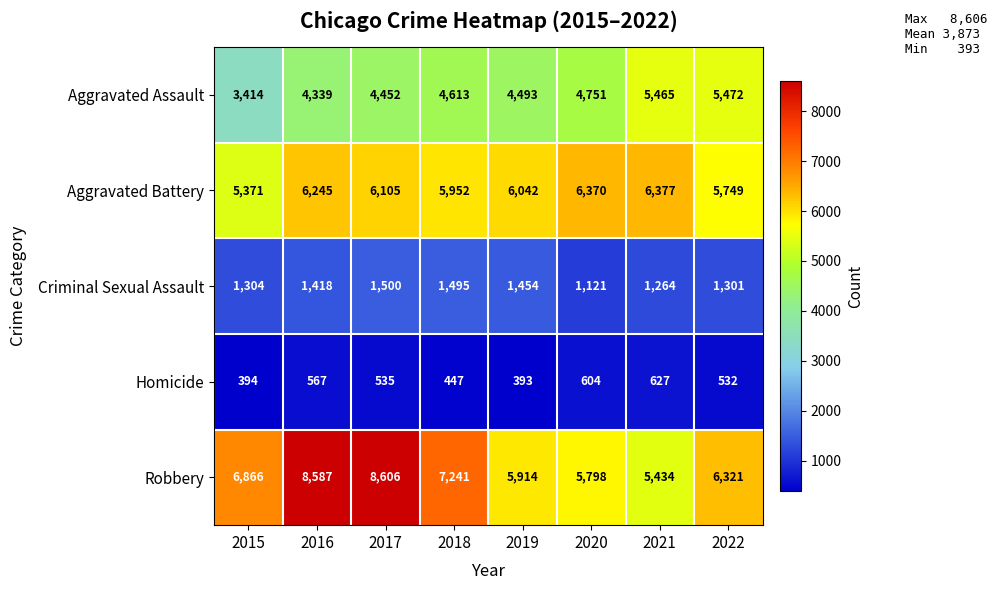

What is the sum of all Robbery values?

54767